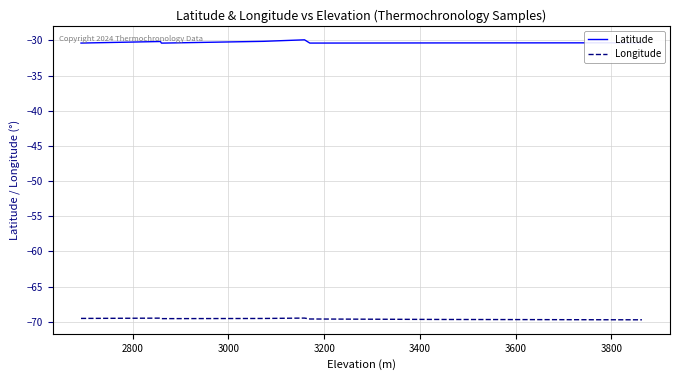

What is the label of the 8th point from the right?

3400